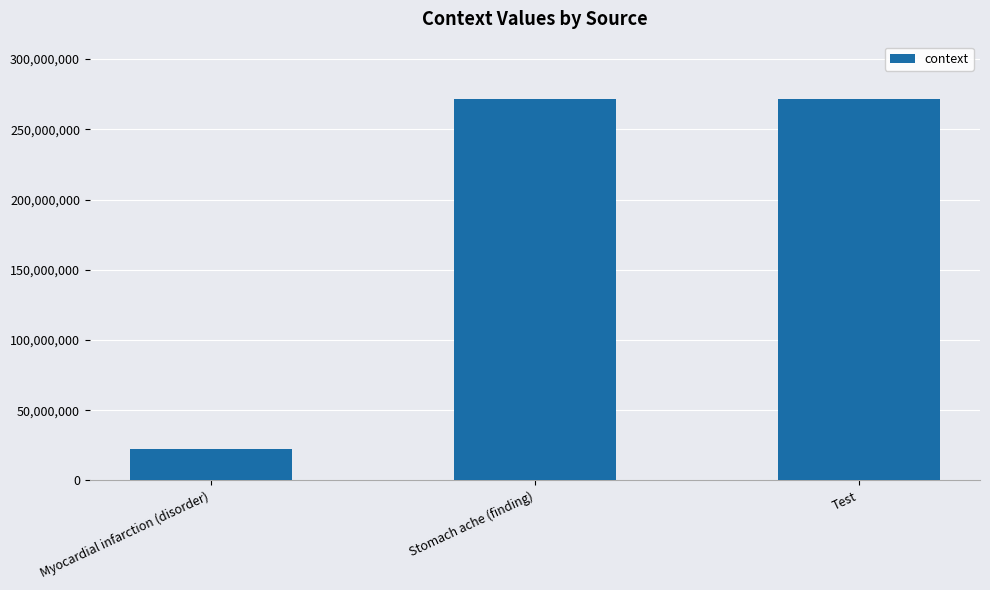

What is the greatest value displayed?

271681003